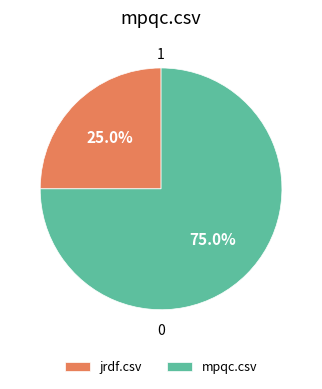

Does jrdf.csv represent more than half of the total?

No